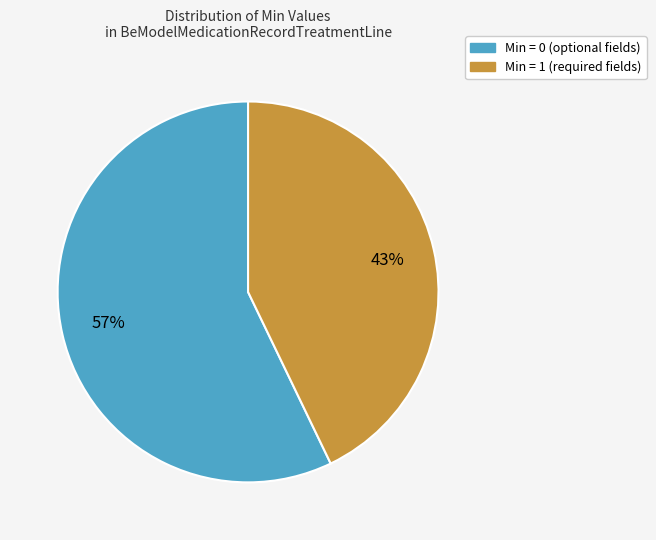

Is there a majority slice in this chart?

Yes